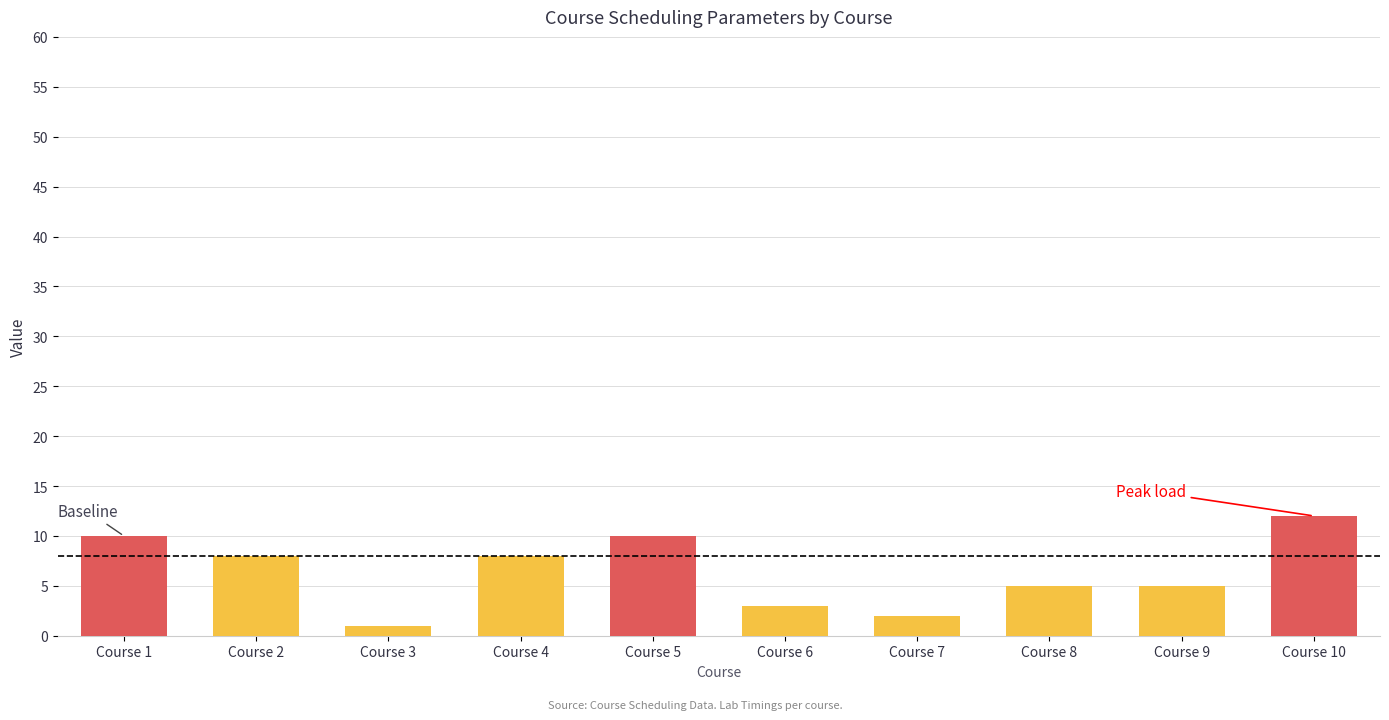

What is the minimum value shown in the chart?

1